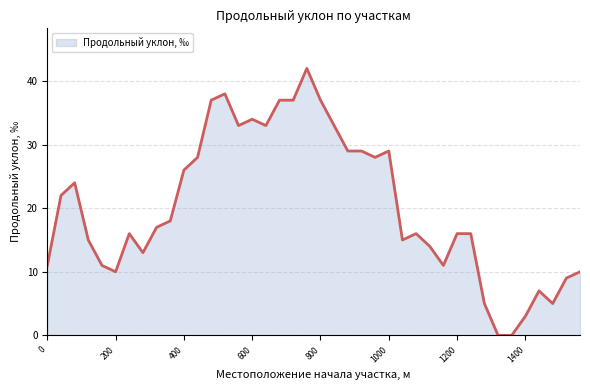

What is the difference between the maximum and minimum values?

42